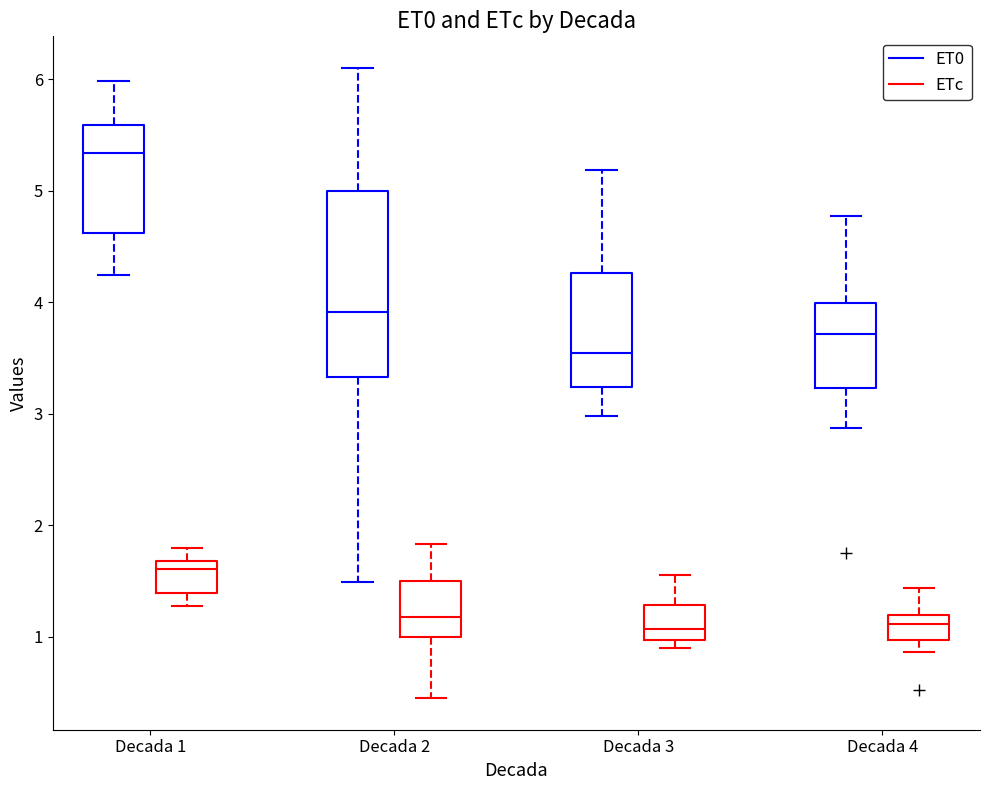

Where does the lower whisker of the box for Decada 3 (ET0) end on the y-axis? The values are not printed on the chart, so give them approximately, as read against the axis.

3.0